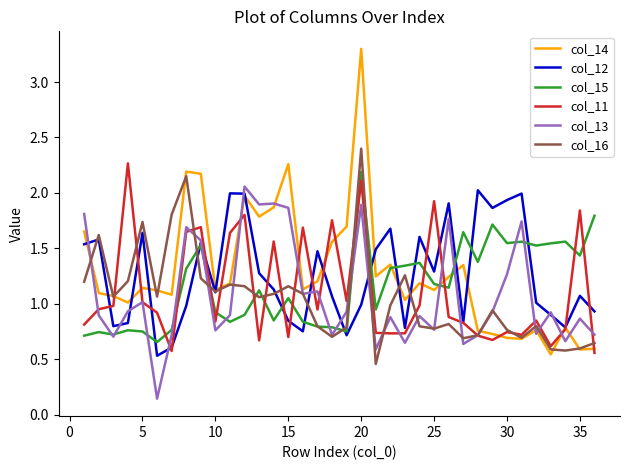

Which series has the widest spread of values?

col_14